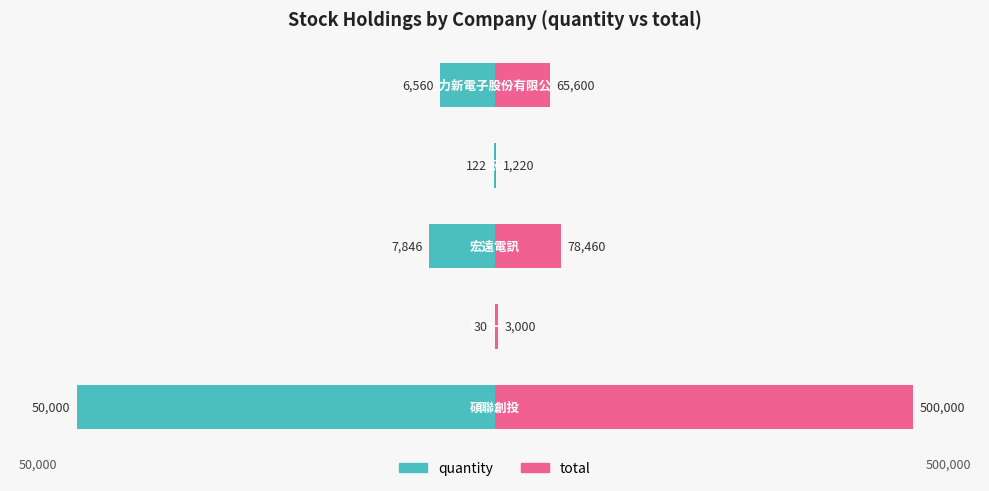

Does the chart contain stacked bars?

No